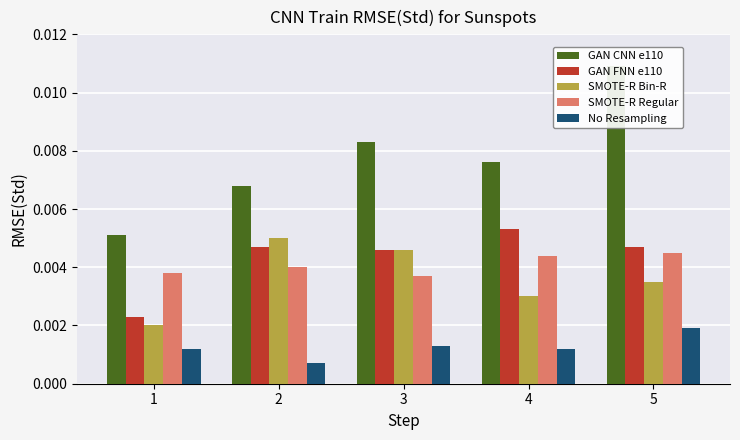

Which category has the highest value across all series?

5